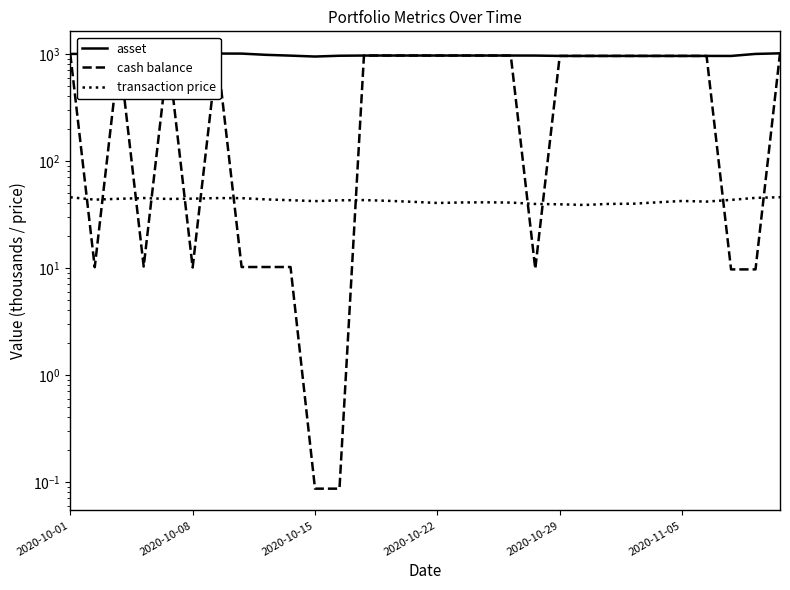

Does the chart have visible grid lines?

No